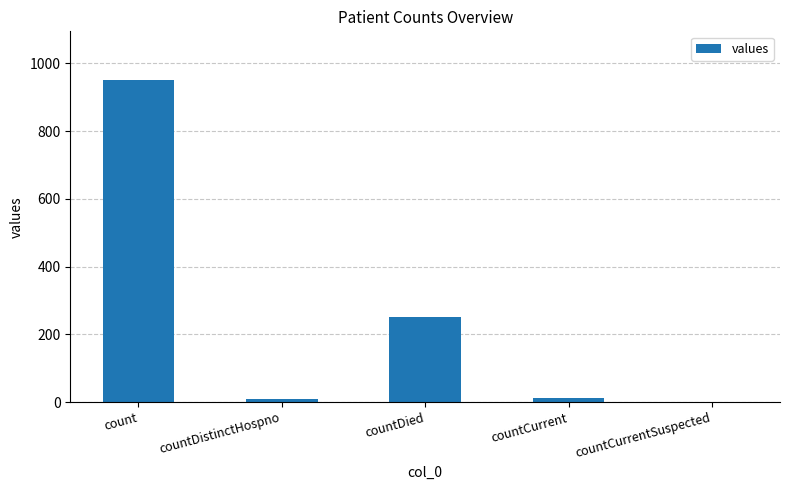

What is the change in value from countDistinctHospno to countCurrent?

+3